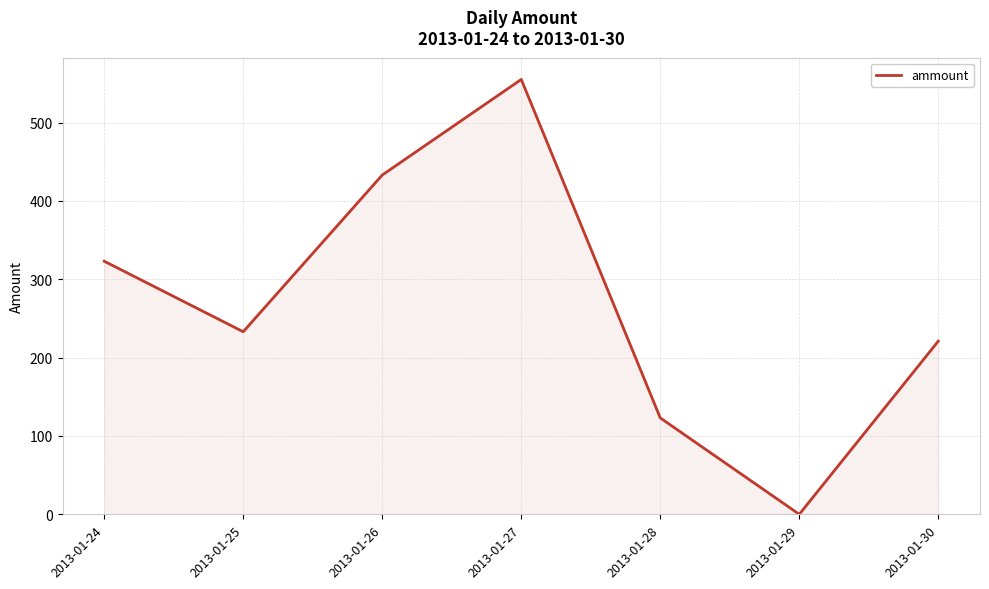

Does the chart have visible grid lines?

Yes